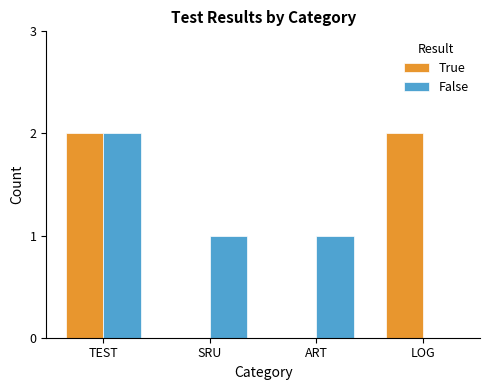

At which category is the sum across all series the highest?

TEST